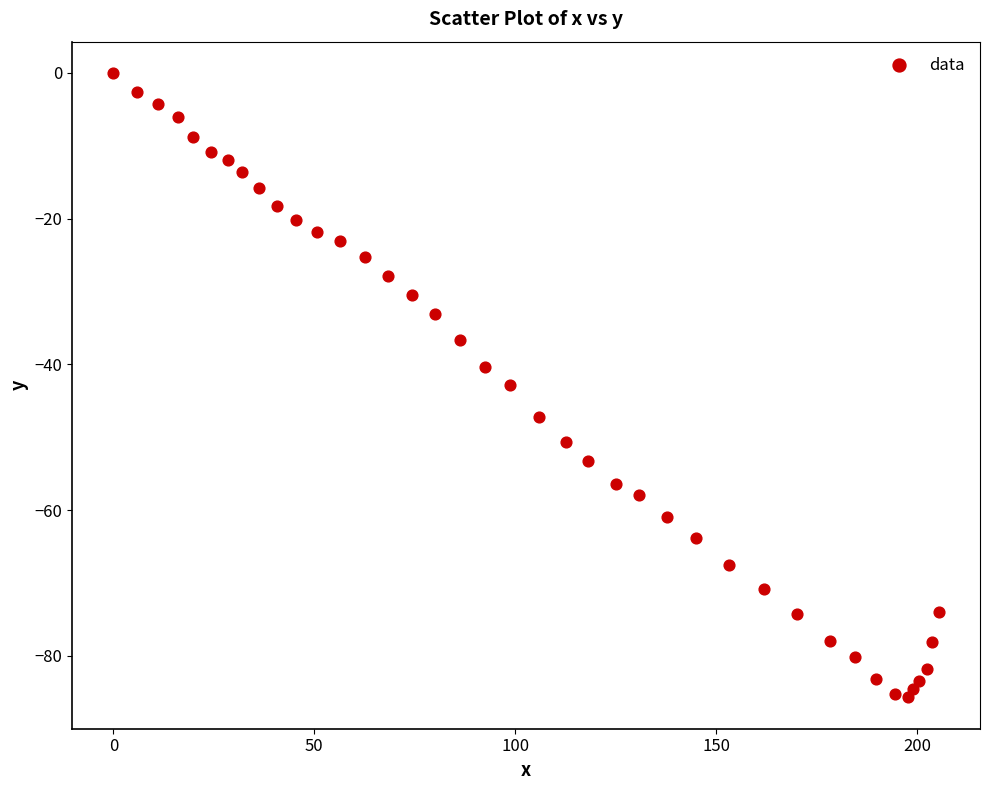

What is the range of X values (max minus min)?

205.4